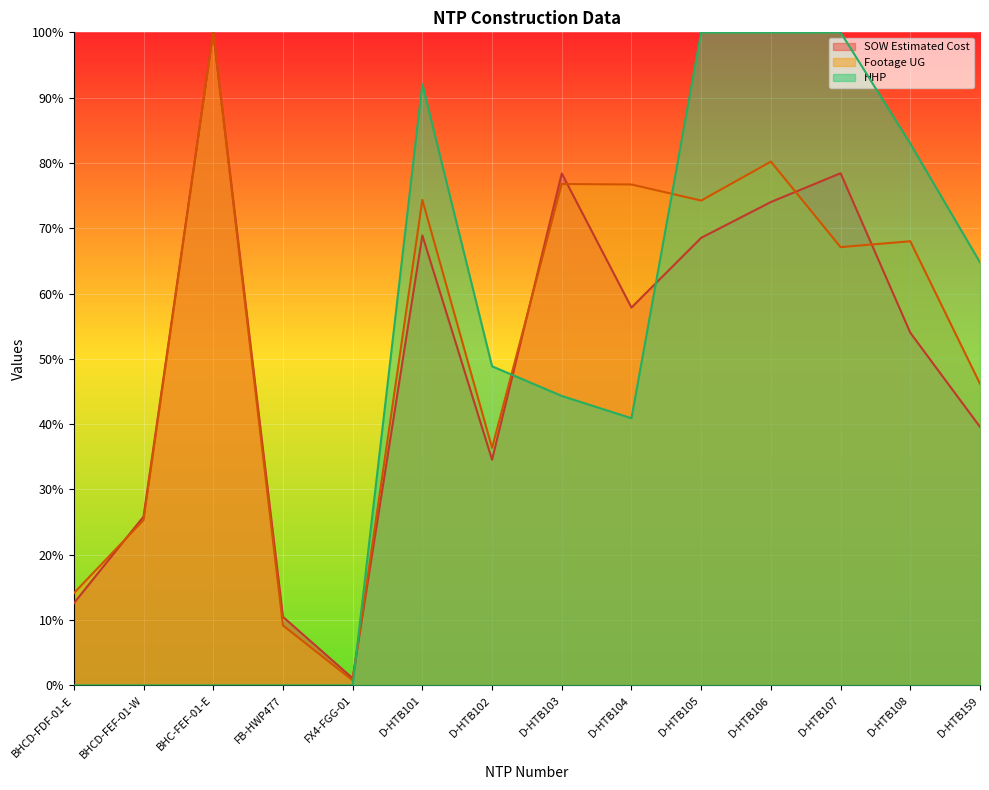

Is it true that Footage UG equals 74.3 at D-HTB101?

True